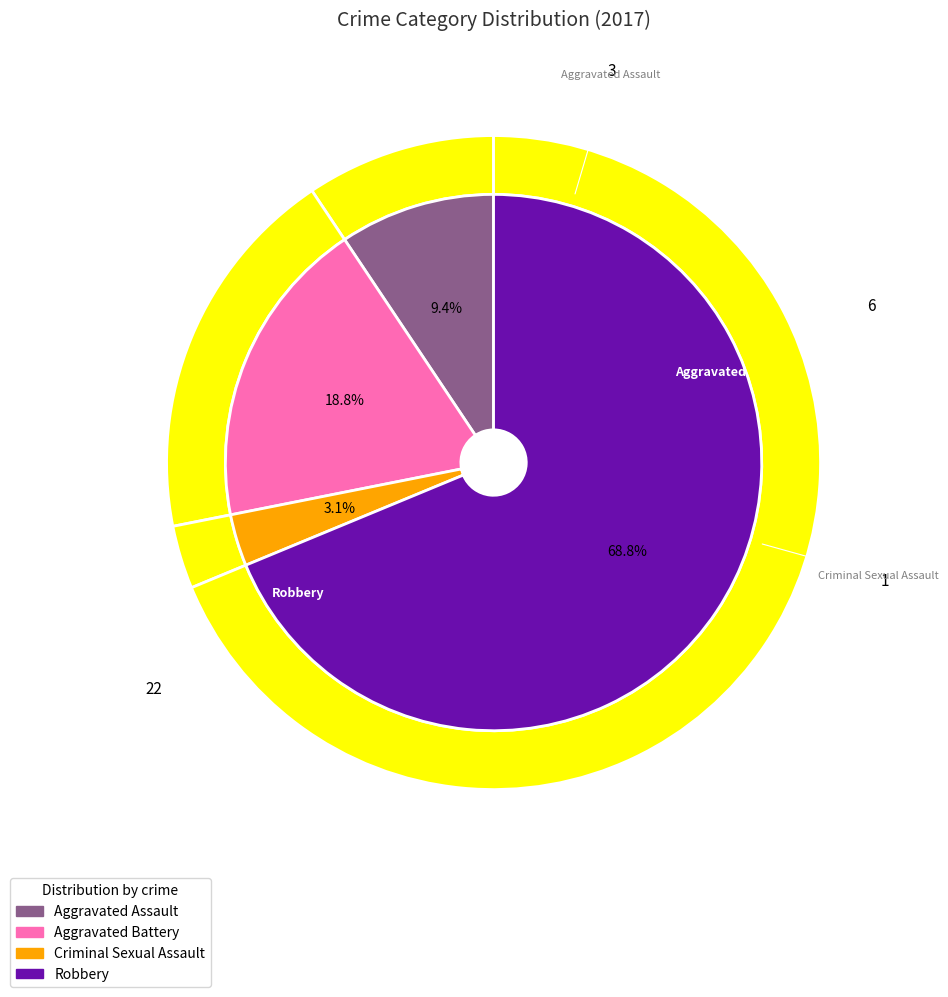

To the nearest percent, what is the difference between the Aggravated Assault and Aggravated Battery slice percentages?

9%